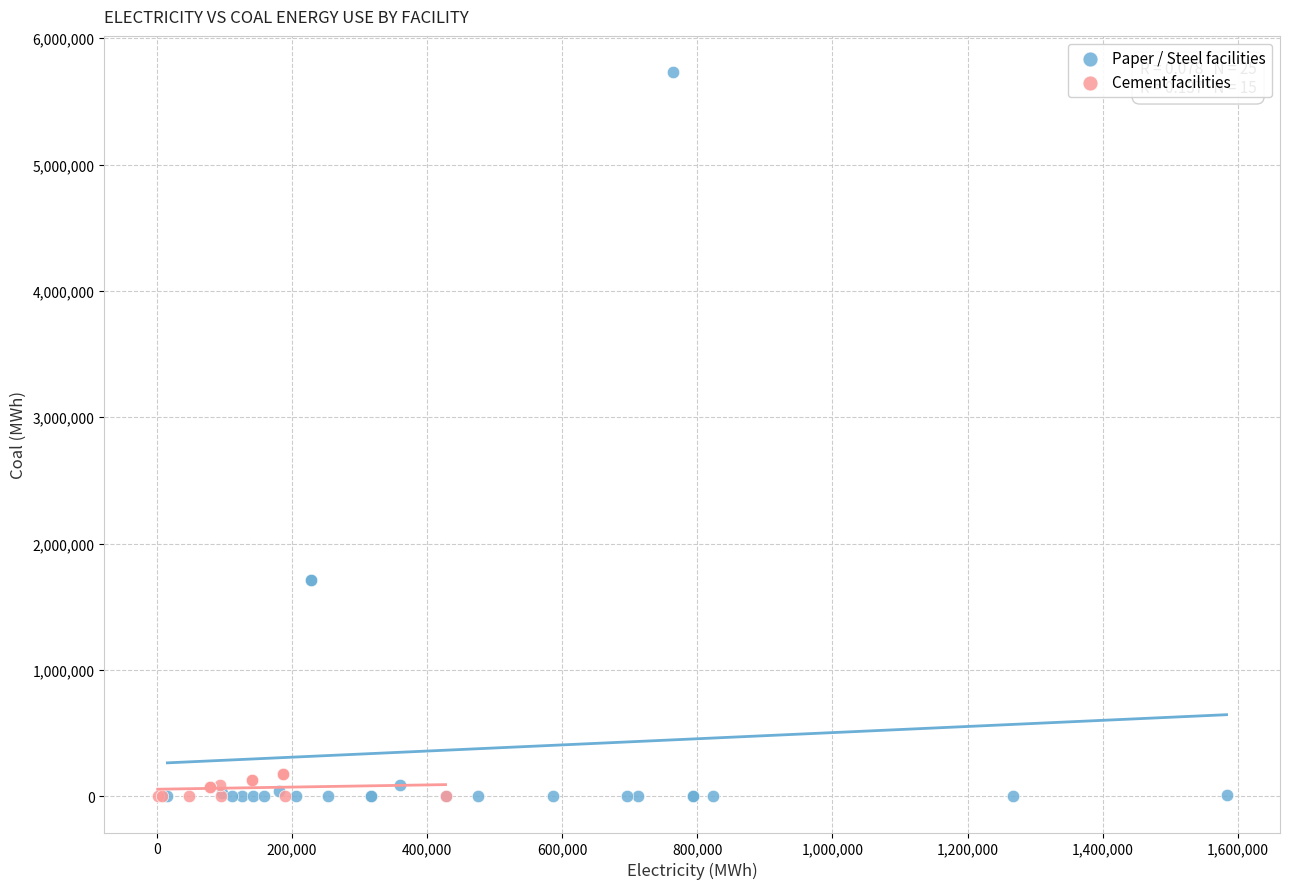

Which series has the widest spread of Y values?

Paper / Steel facilities